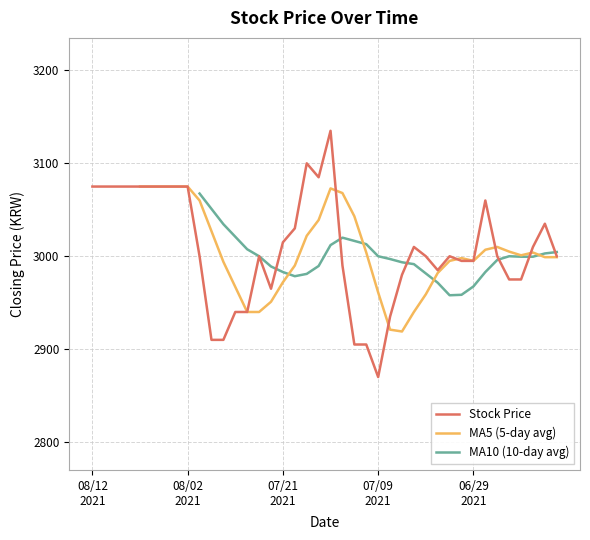

Reading left to right, transcribe all the data shown in this chart.

3075	3075	3075	3075	3075	3075	3075	3075	3075	3000	2910	2910	2940	2940	3000	2965	3015	3030	3100	3085	3135	2990	2905	2905	2870	2935	2980	3010	3000	2985	3000	2995	2995	3060	3000	2975	2975	3010	3035	3000